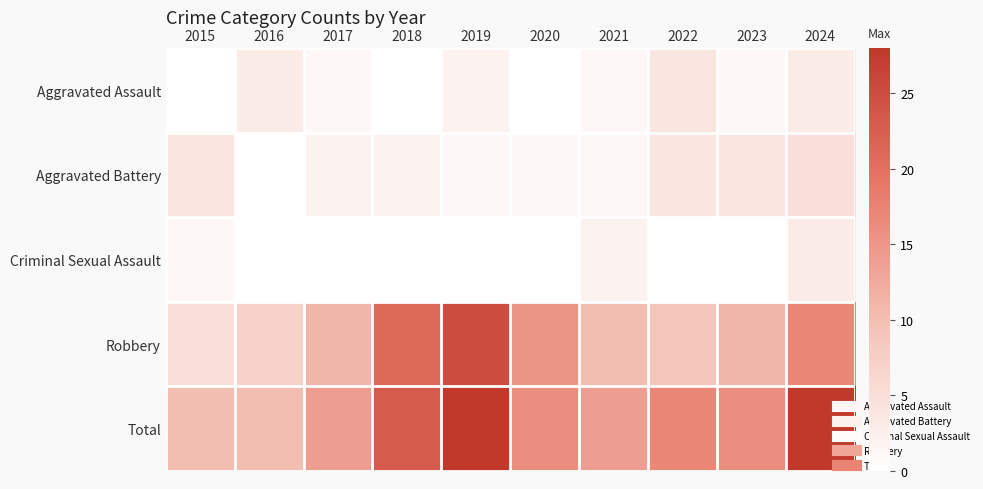

What is the difference between the highest and lowest values at 2018?

23